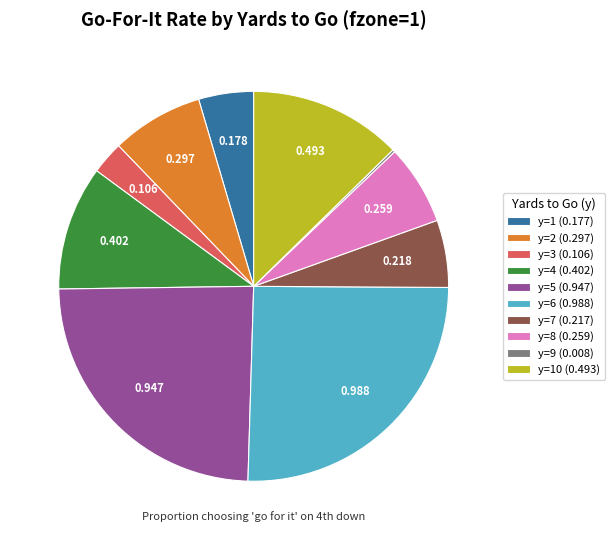

Does y=7 (0.217) represent more than half of the total?

No